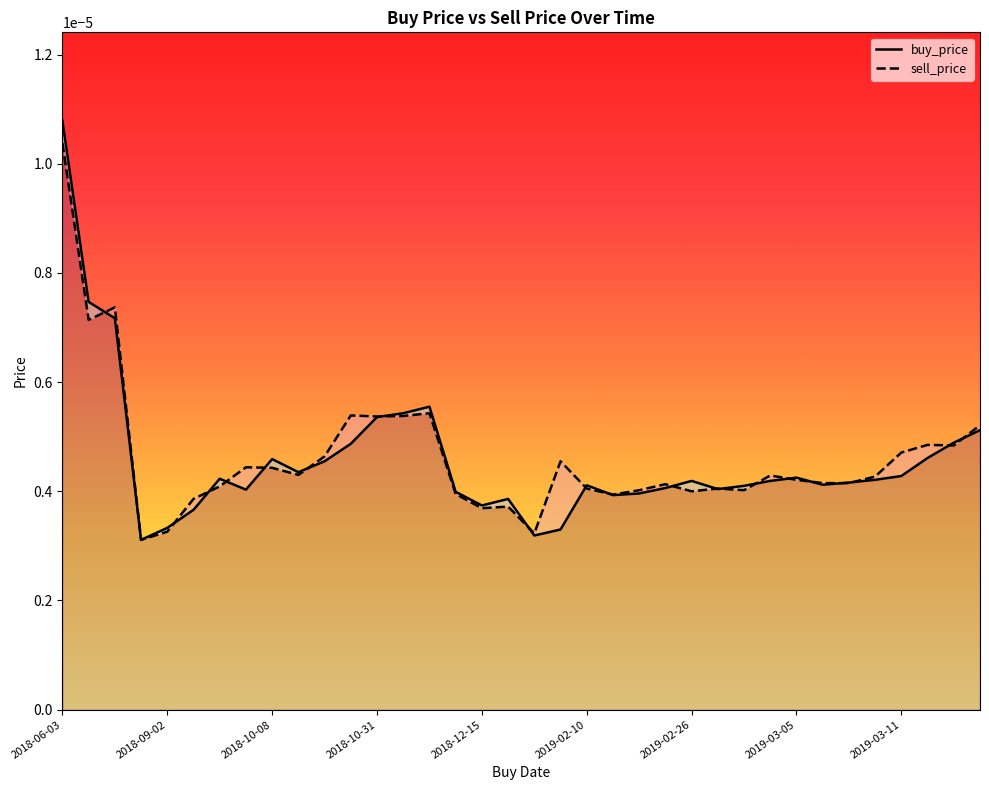

How many times do sell_price and buy_price cross each other?

20